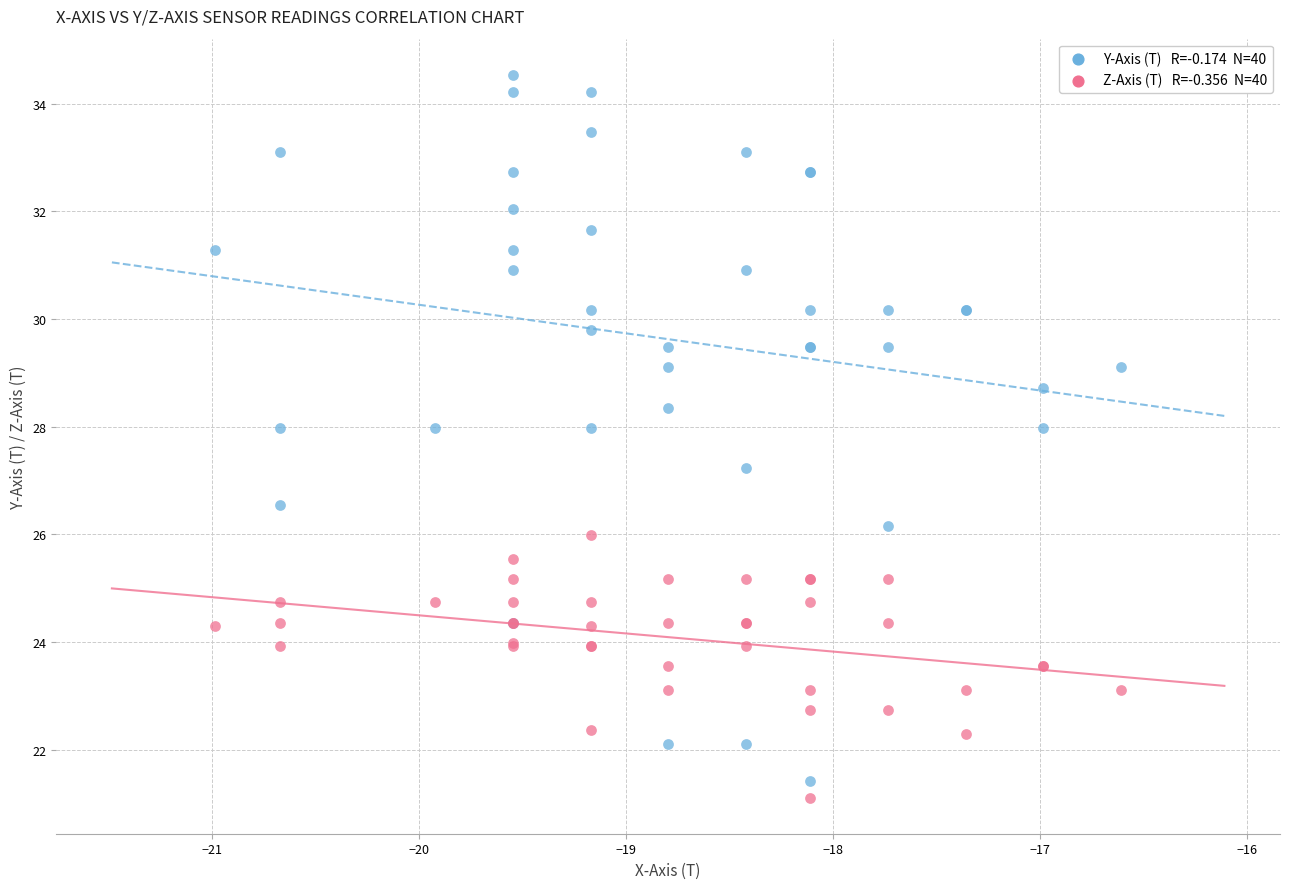

Across all series, what Y value is closest to 27?

27.2